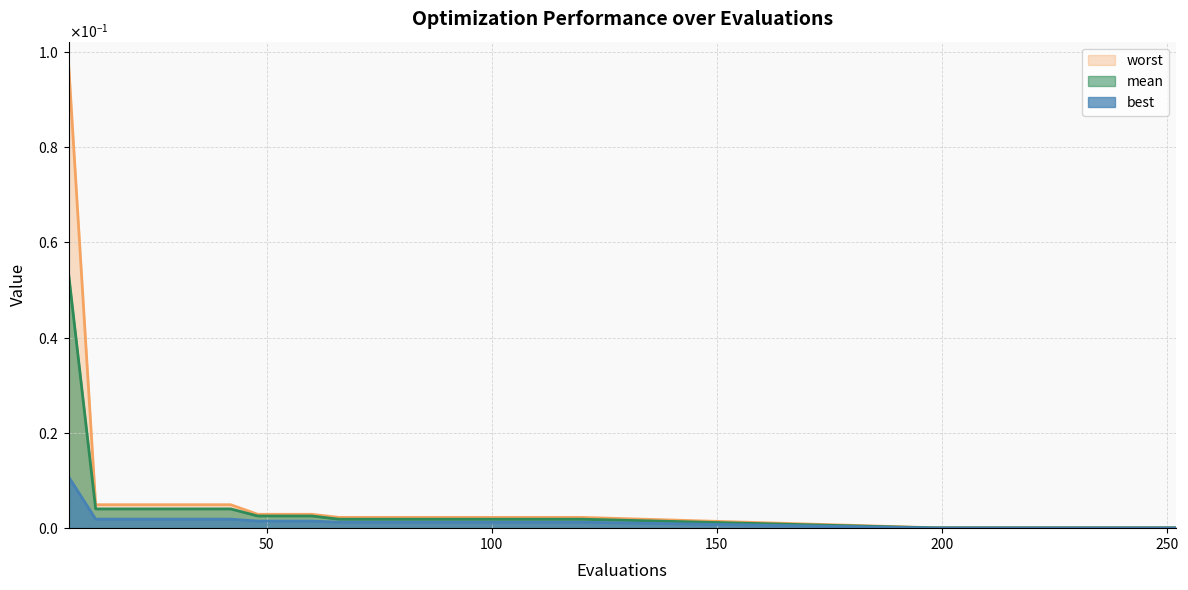

Is it true that best equals 0.0 at 114?

True